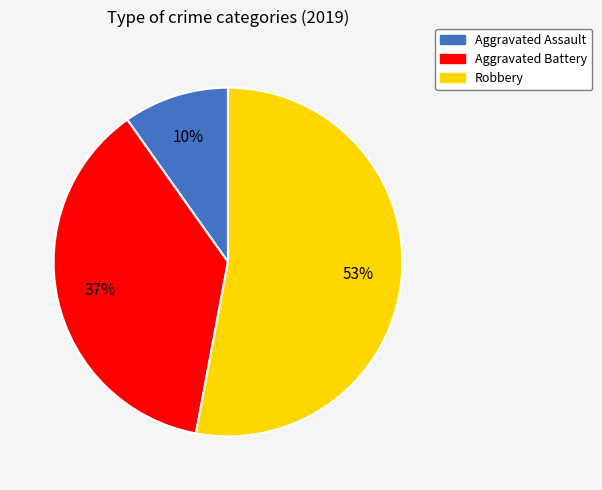

Which has a higher value, Aggravated Assault or Robbery?

Robbery